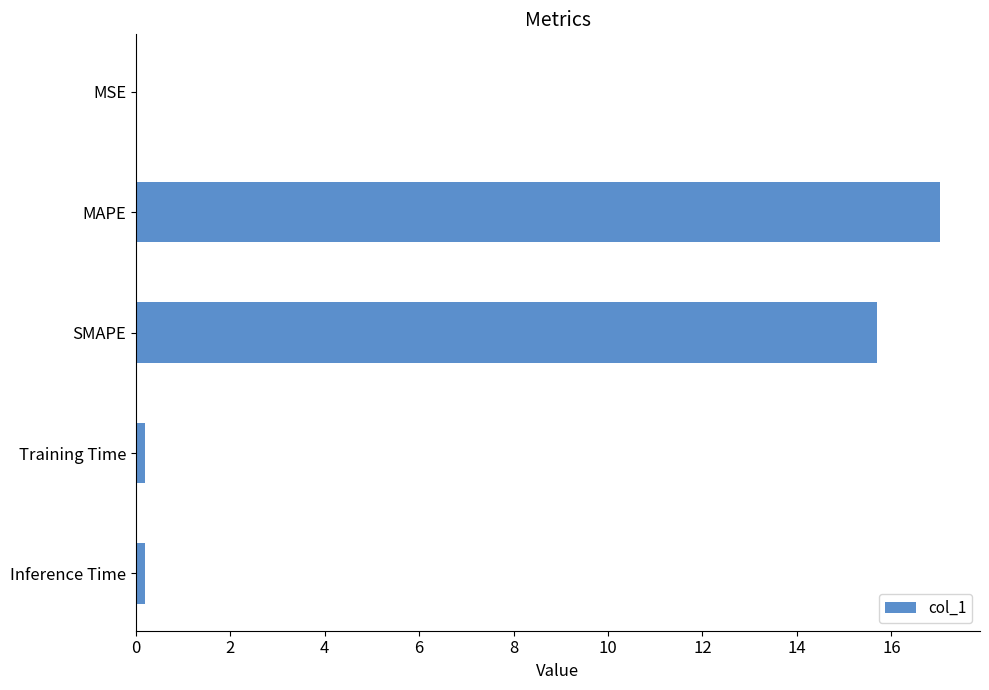

Between MSE and MAPE, which is larger?

MAPE